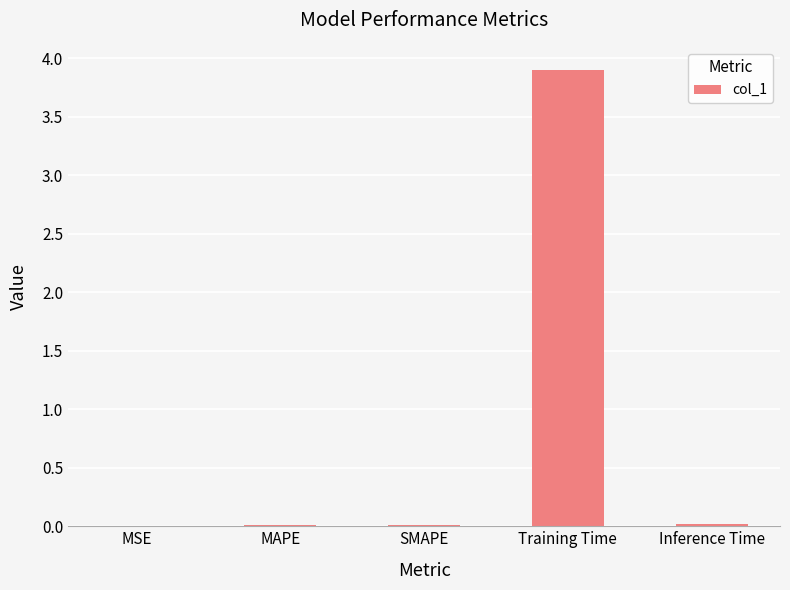

What is the average value?

0.8